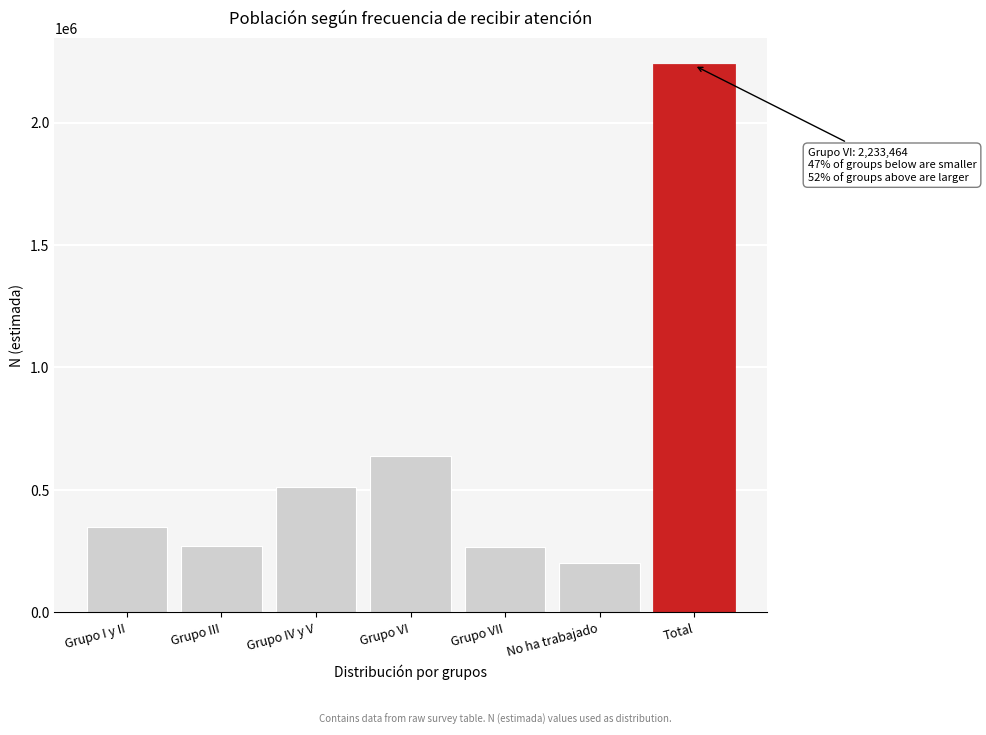

What is the average value?

638132